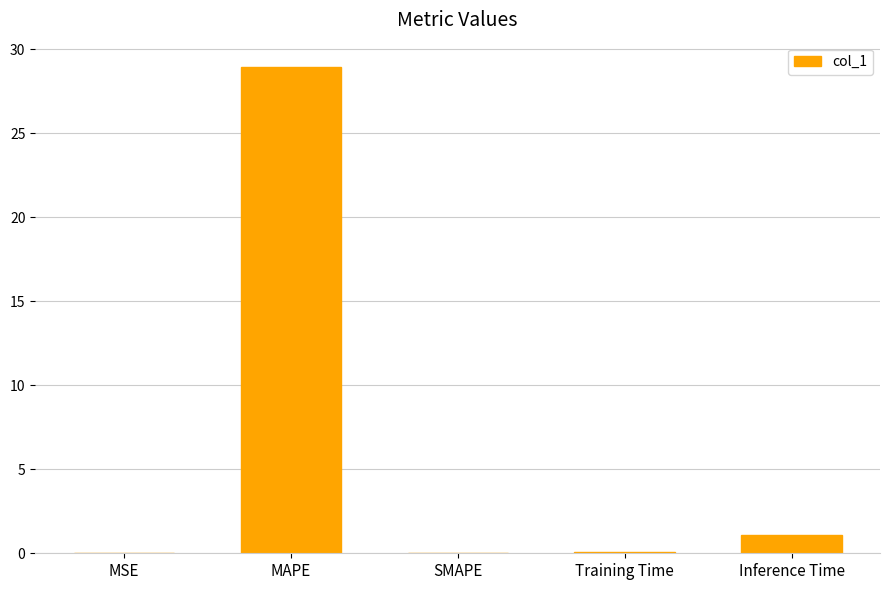

Are the bars grouped side by side (vs. stacked)?

No